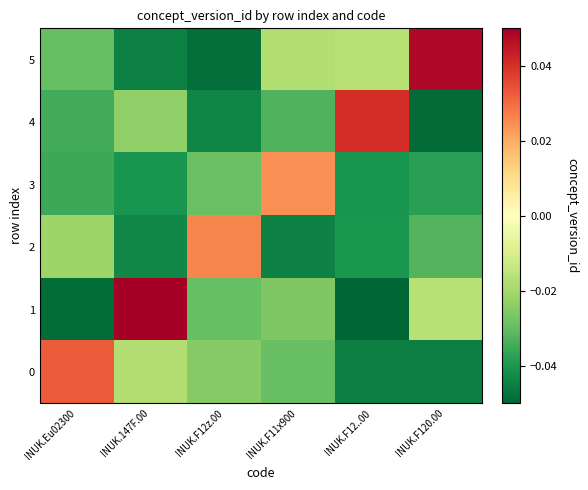

Which series has the widest spread of values?

1